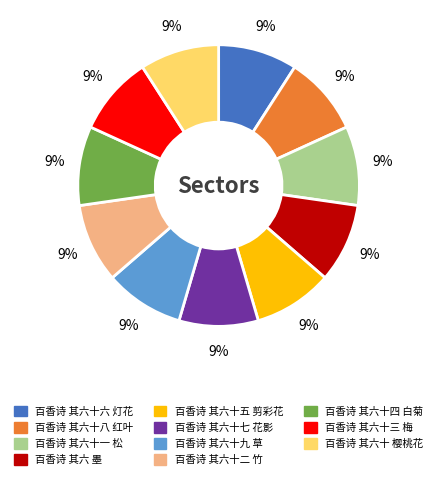

To the nearest percent, what is the average slice percentage?

9%